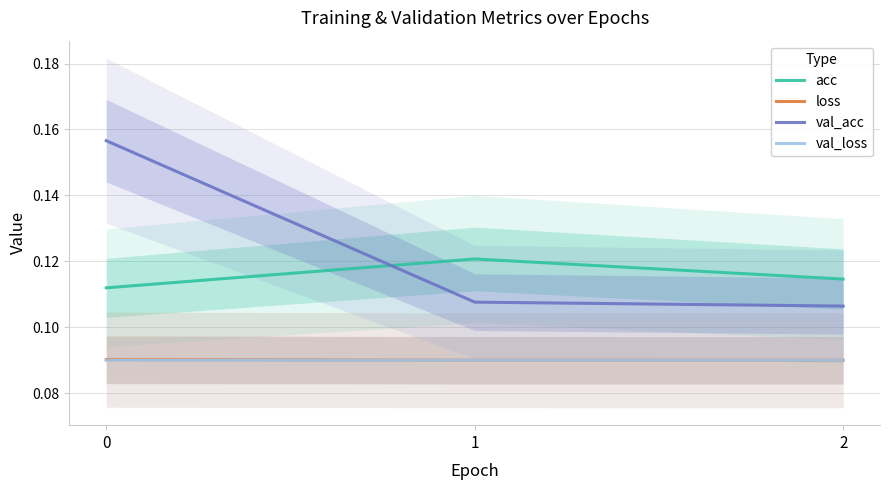

What are all the series names shown in the legend?

acc, loss, val_acc, val_loss